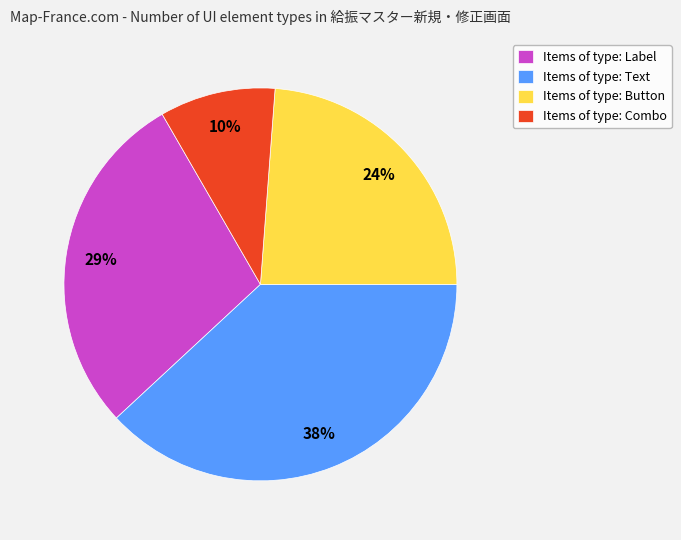

Which slice is the largest?

Items of type: Text